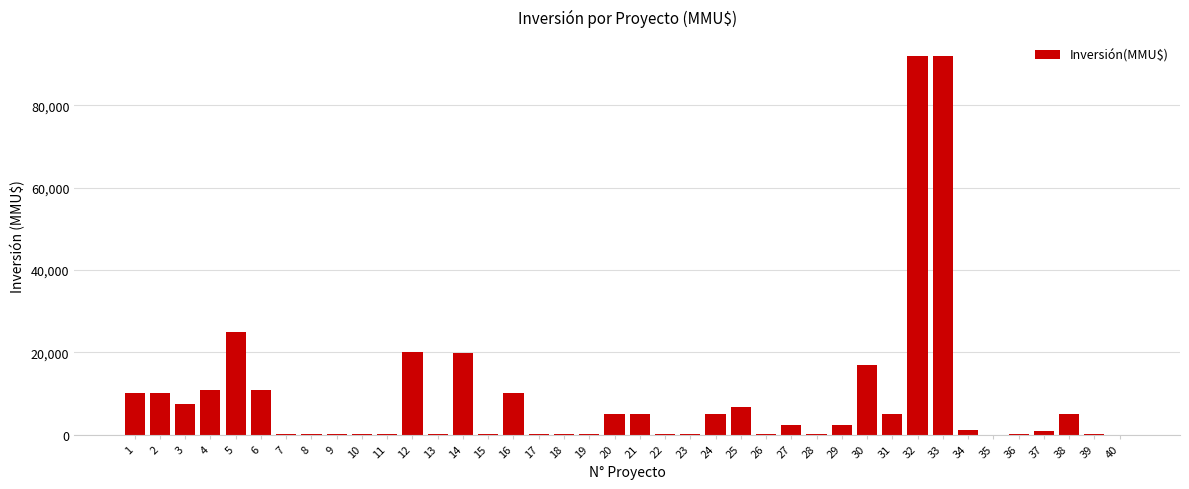

What is the maximum value shown in the chart?

92000